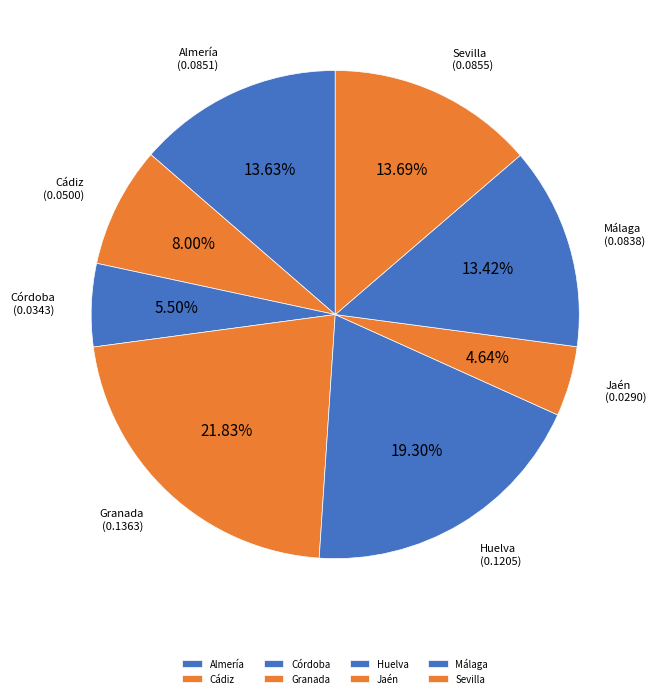

How much of the chart is everything except Cádiz?

92.0%